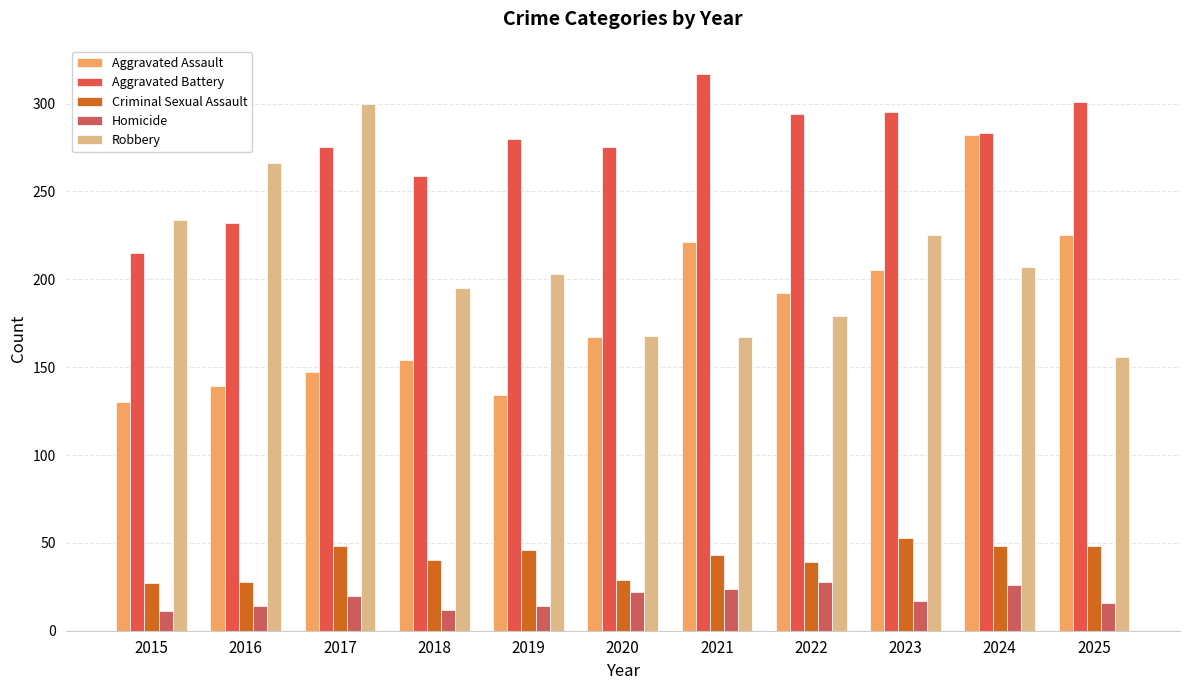

Reading right to left, what are all the values shown in this chart?

Aggravated Assault: 2025=225	2024=282	2023=205	2022=192	2021=221	2020=167	2019=134	2018=154	2017=147	2016=139	2015=130
Aggravated Battery: 2025=301	2024=283	2023=295	2022=294	2021=317	2020=275	2019=280	2018=259	2017=275	2016=232	2015=215
Criminal Sexual Assault: 2025=48	2024=48	2023=53	2022=39	2021=43	2020=29	2019=46	2018=40	2017=48	2016=28	2015=27
Homicide: 2025=16	2024=26	2023=17	2022=28	2021=24	2020=22	2019=14	2018=12	2017=20	2016=14	2015=11
Robbery: 2025=156	2024=207	2023=225	2022=179	2021=167	2020=168	2019=203	2018=195	2017=300	2016=266	2015=234